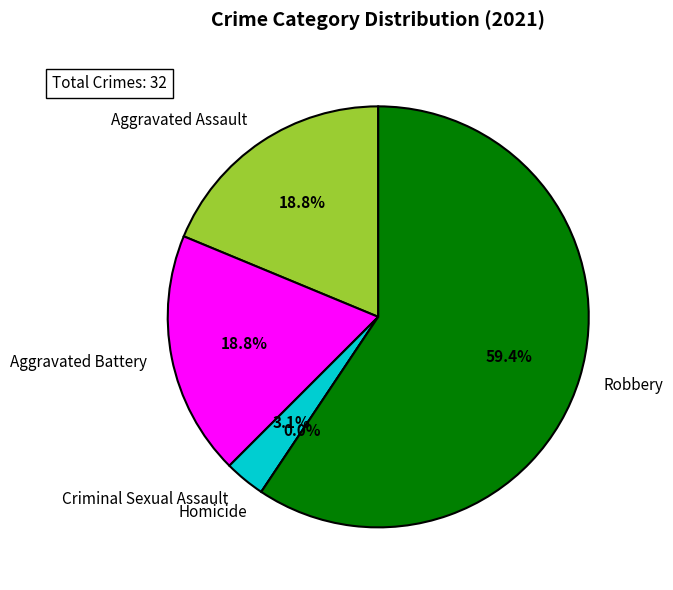

Do Aggravated Battery and Homicide together represent more than half of the pie?

No